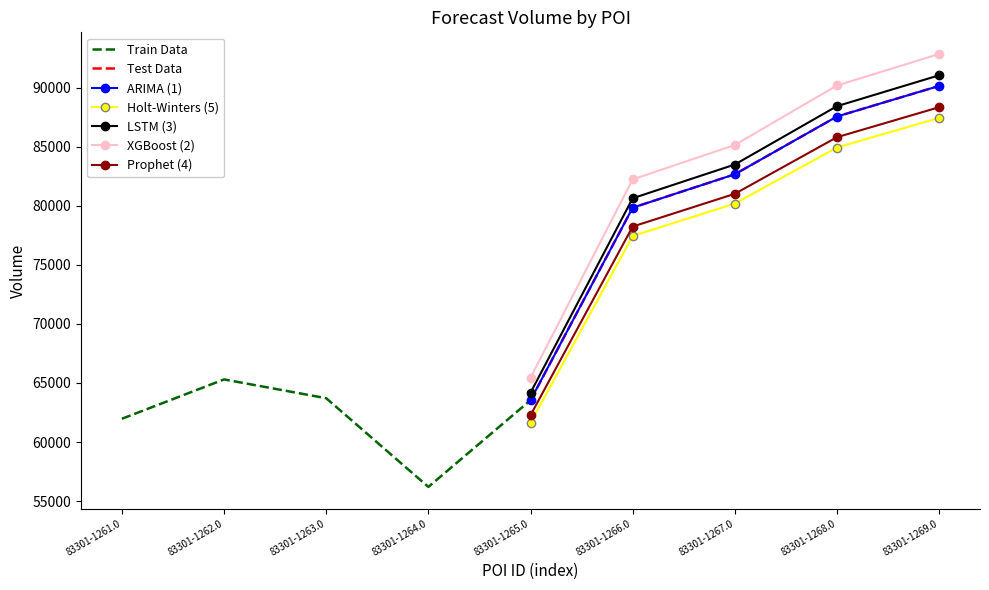

What is the average value?

72327